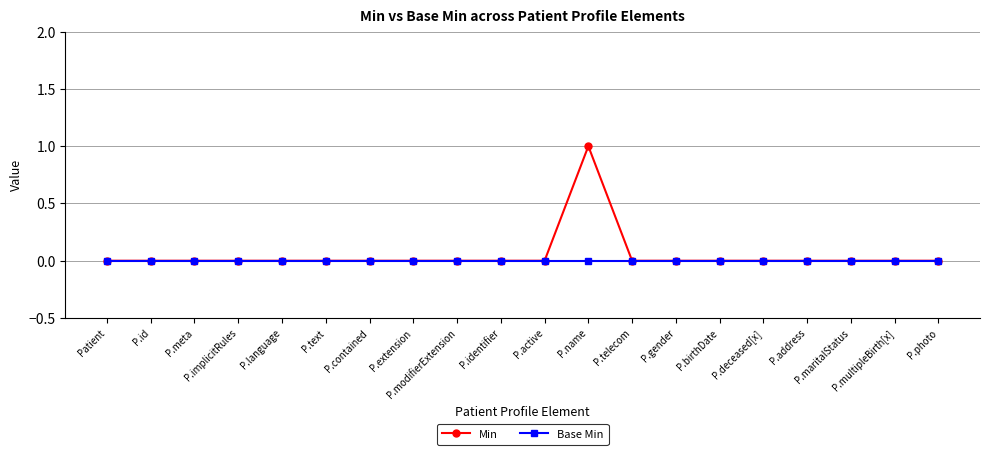

Rank the series by their maximum value, from lowest to highest.

Base Min, Min